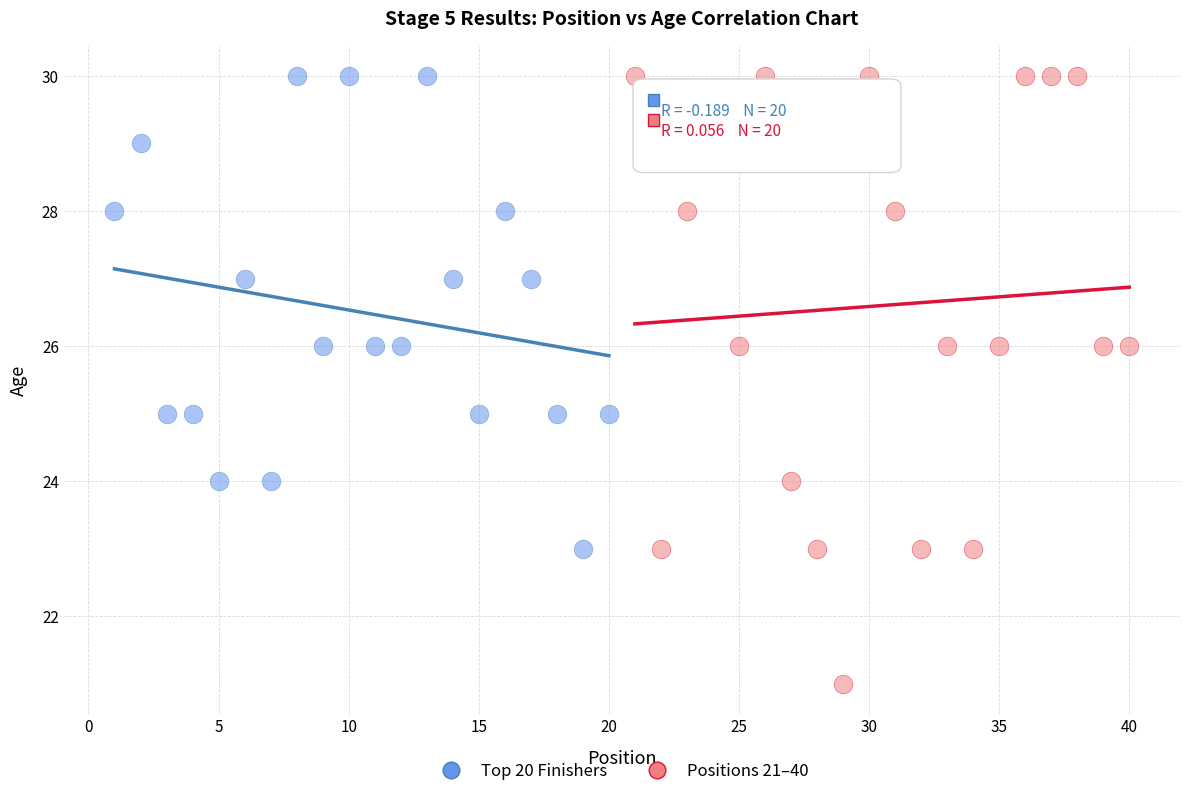

Which series has the widest spread of Y values?

Positions 21–40